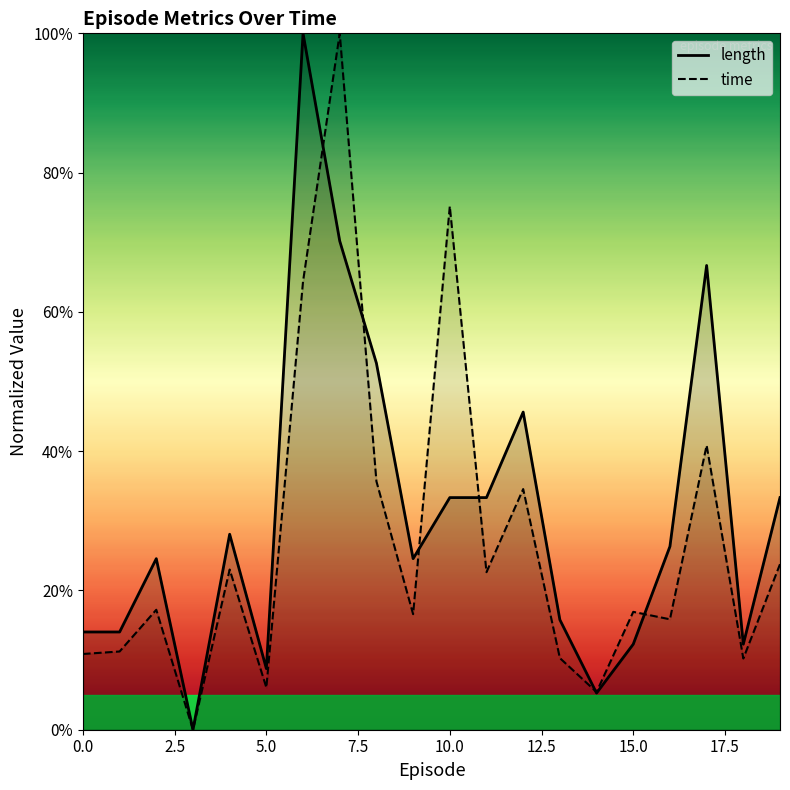

True or false: time and length intersect in this chart.

True